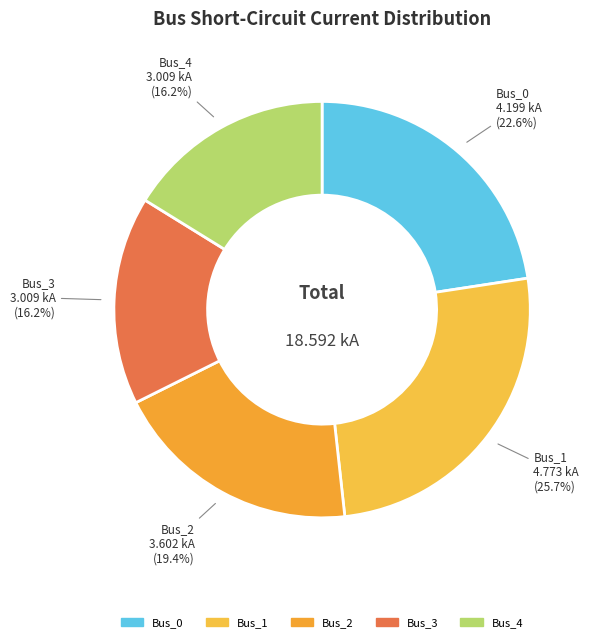

Does Bus_3 represent more than half of the total?

No